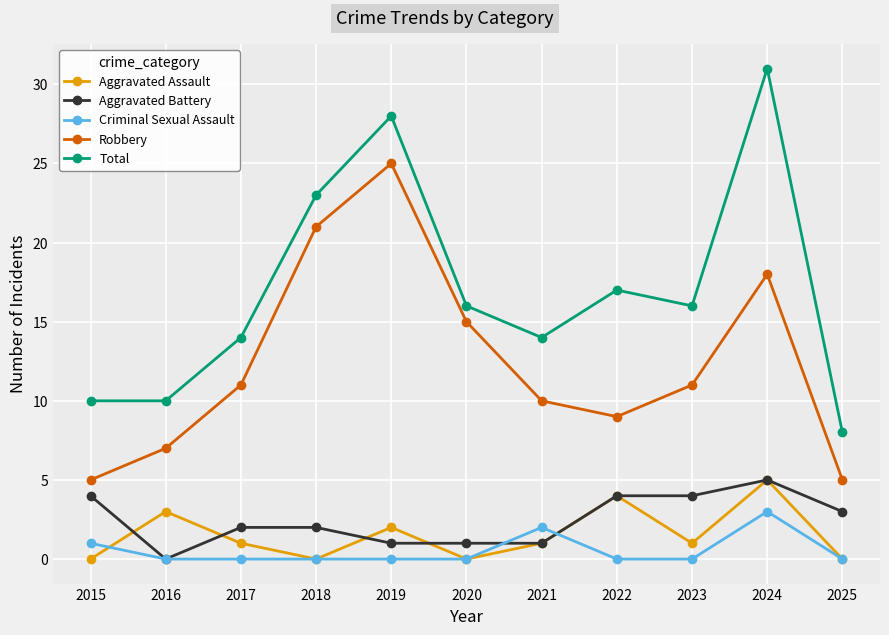

Count the Aggravated Battery values in the range 1 to 4.

9